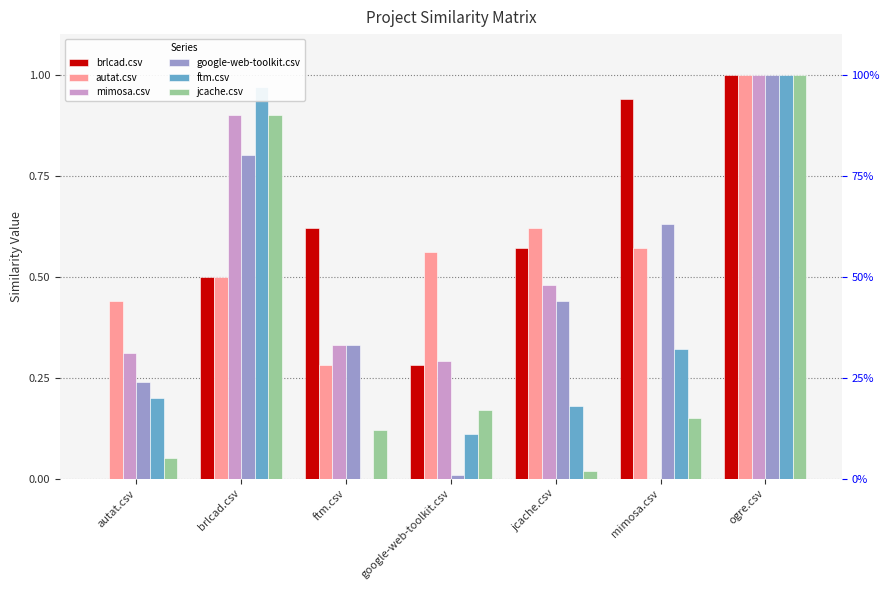

What are all the series names shown in the legend?

brlcad.csv, autat.csv, mimosa.csv, google-web-toolkit.csv, ftm.csv, jcache.csv